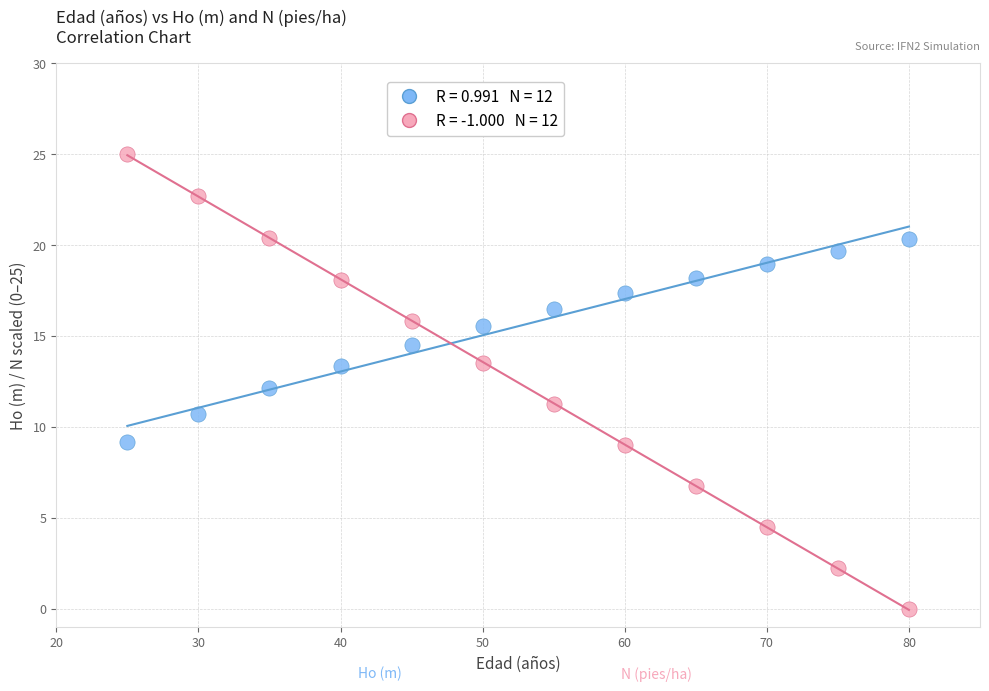

Across all data points, what is the range of Y values (max minus min)?

25.0